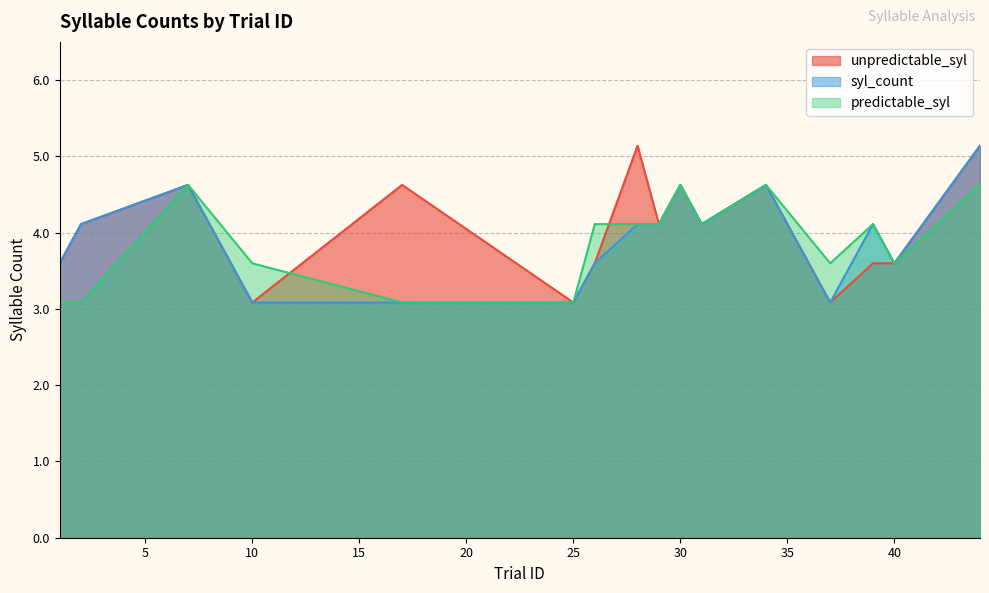

What is the sum of all predictable_syl values?

62.2